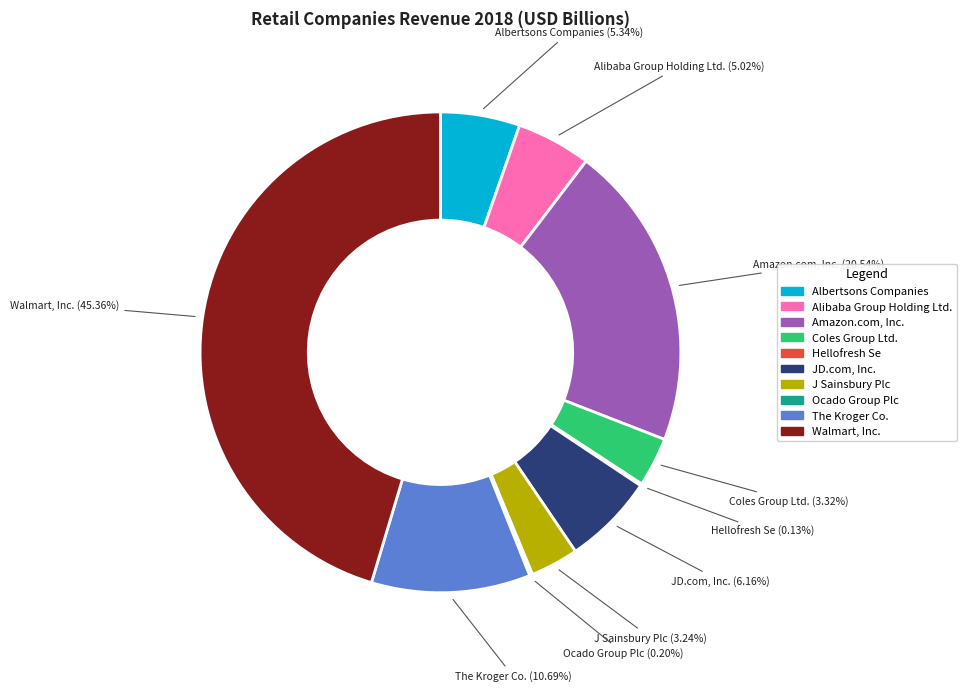

Is there any slice that represents more than half of the pie?

No